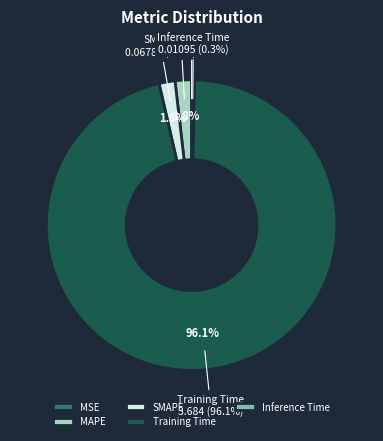

Is it true that Inference Time is 0% of the pie?

True